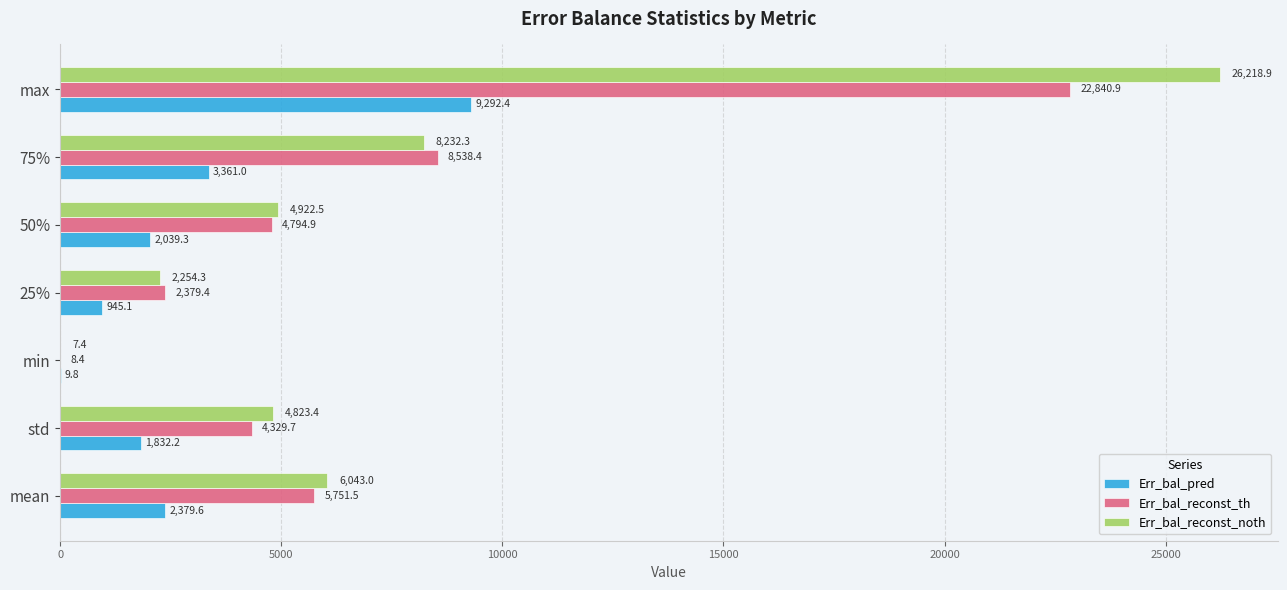

At which label does Err_bal_reconst_noth reach its peak?

max